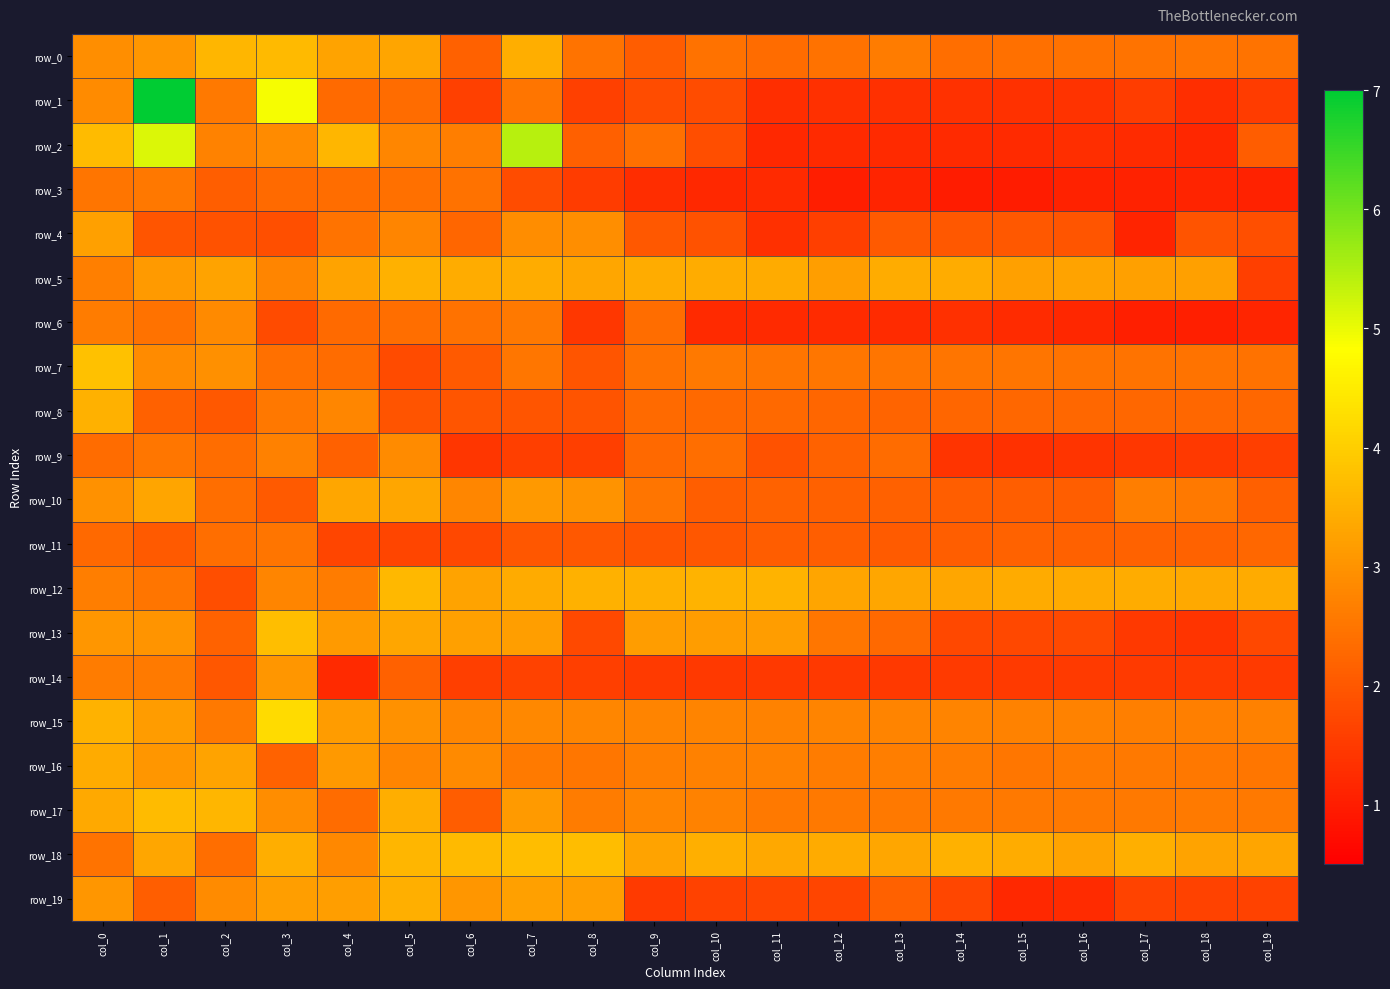

Is the value of row_4 at col_4 greater than the value of row_16 at col_16?

No